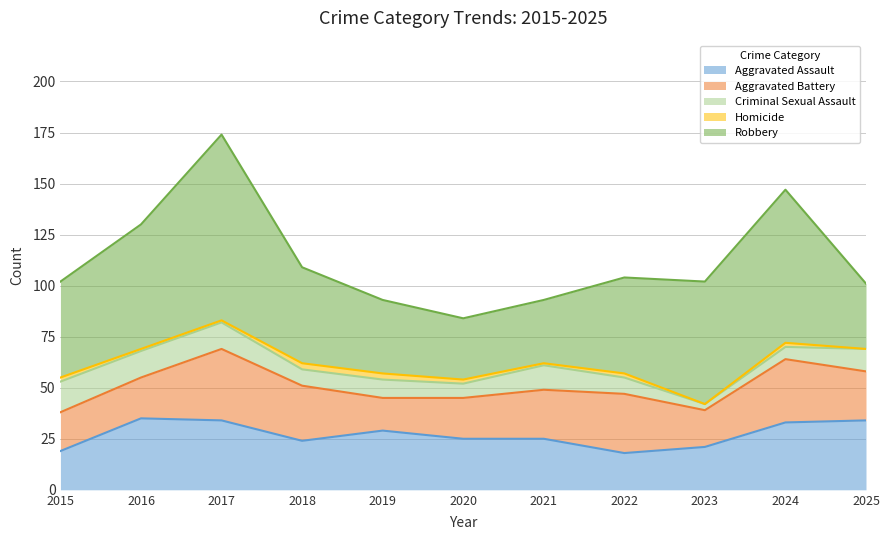

What is the total value across all series at 2025?

101